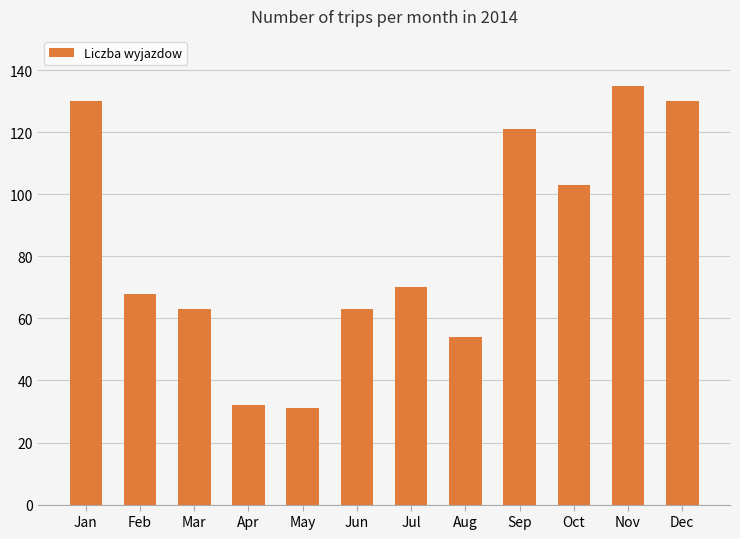

What is the change in value from Mar to Apr?

-31